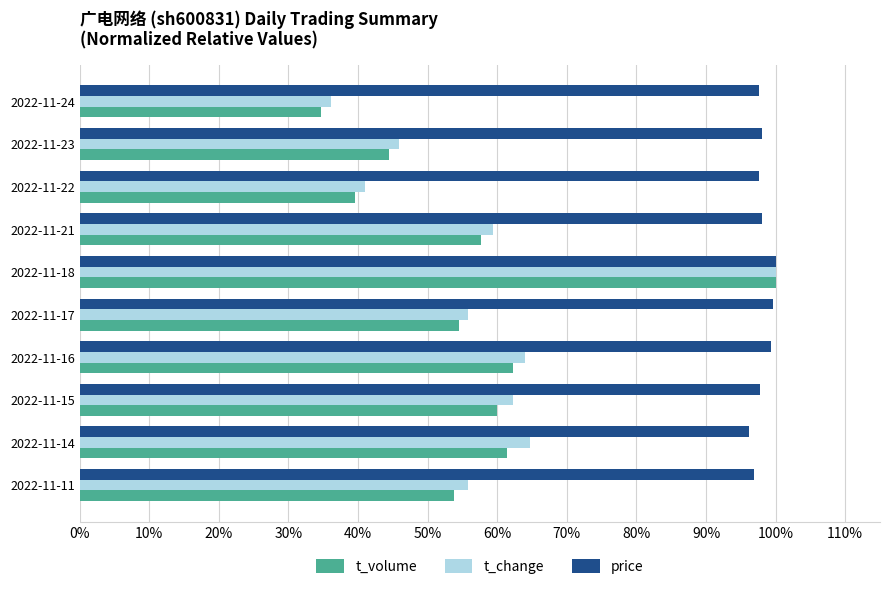

What are all the series names shown in the legend?

t_volume, t_change, price